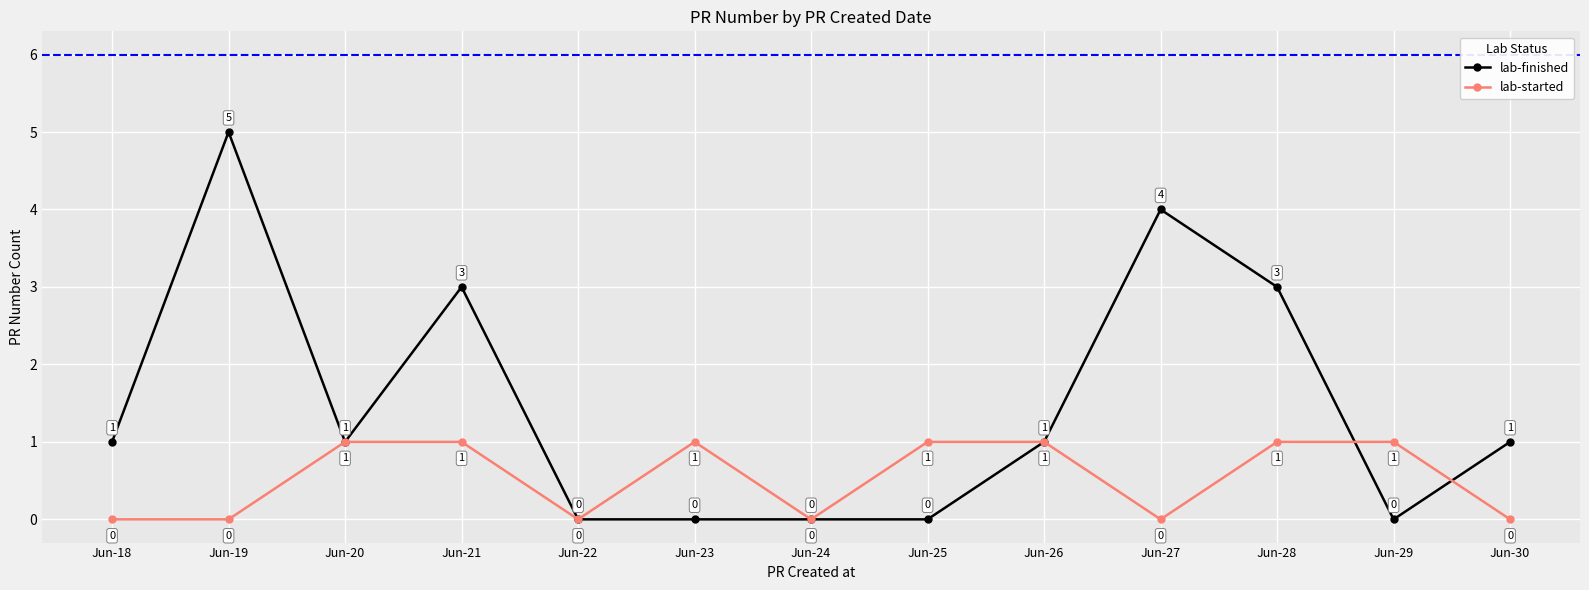

Reading left to right, what are all the values shown in this chart?

lab-finished: Jun-18=1	Jun-19=5	Jun-20=1	Jun-21=3	Jun-22=0	Jun-23=0	Jun-24=0	Jun-25=0	Jun-26=1	Jun-27=4	Jun-28=3	Jun-29=0	Jun-30=1
lab-started: Jun-18=0	Jun-19=0	Jun-20=1	Jun-21=1	Jun-22=0	Jun-23=1	Jun-24=0	Jun-25=1	Jun-26=1	Jun-27=0	Jun-28=1	Jun-29=1	Jun-30=0